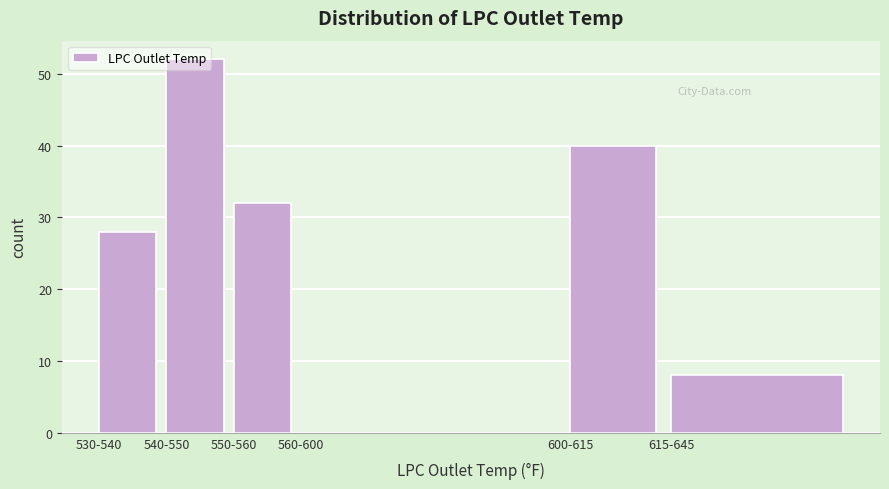

Which category has the highest value across all series?

540-550